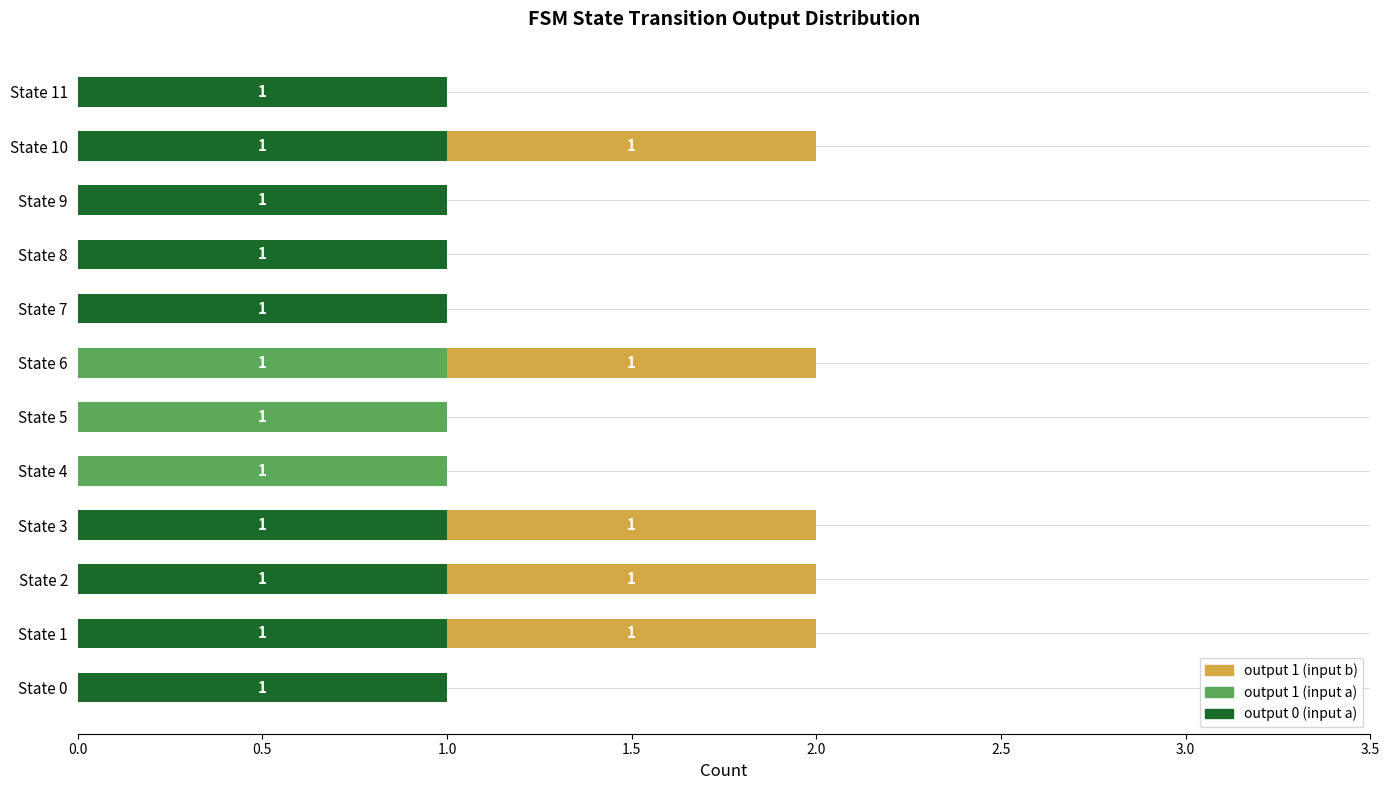

What are all the series names shown in the legend?

output 1 (input b), output 1 (input a), output 0 (input a)